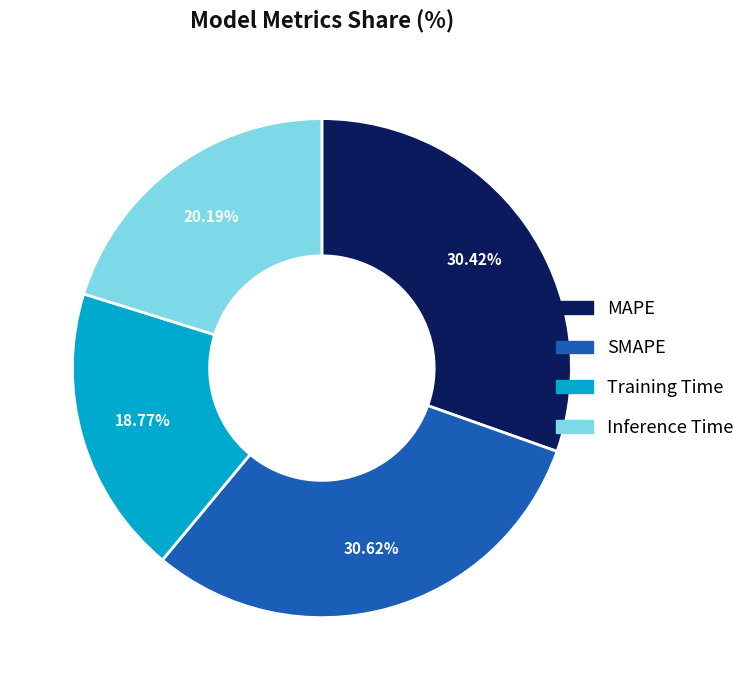

Which category has the smallest portion of the pie?

Training Time